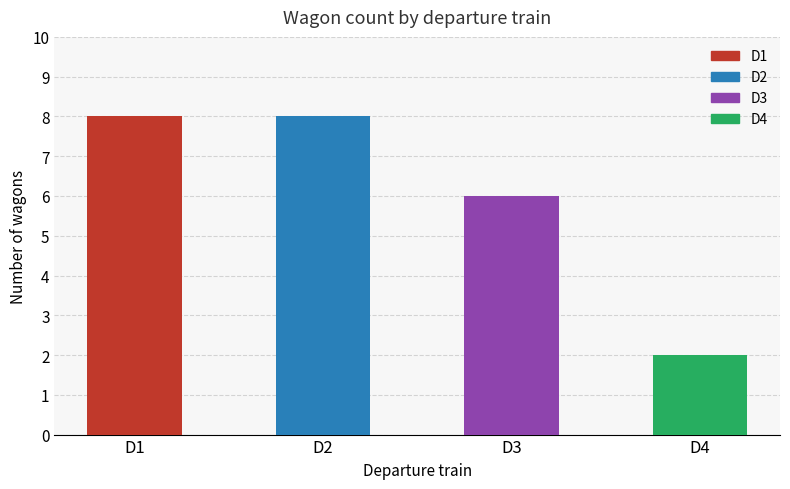

What is the difference between the second highest and second lowest values?

2